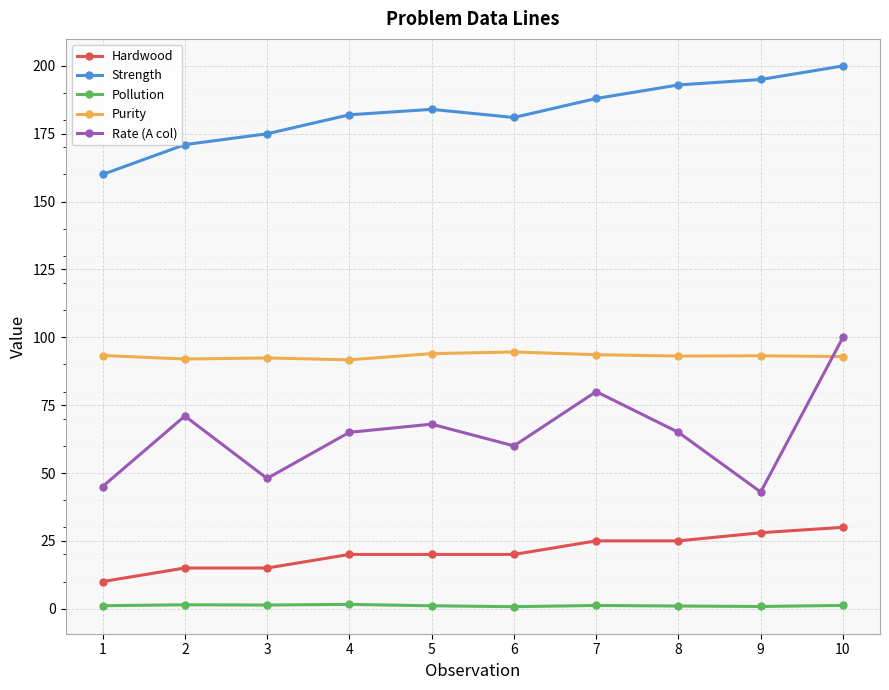

What is the highest value of the Hardwood series?

30.0